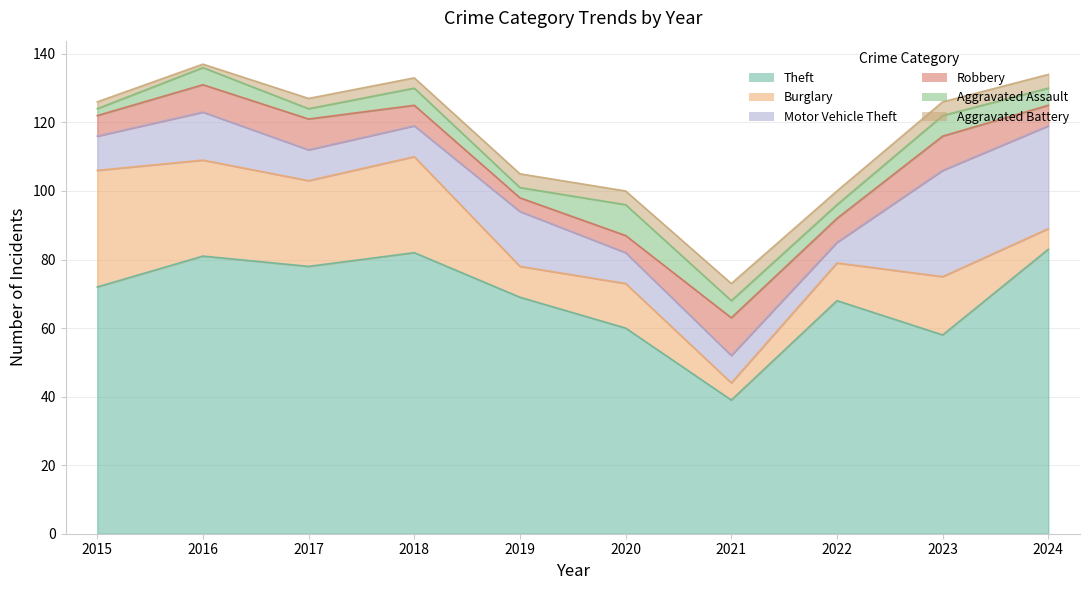

How many data points in Aggravated Assault are less than 5?

4